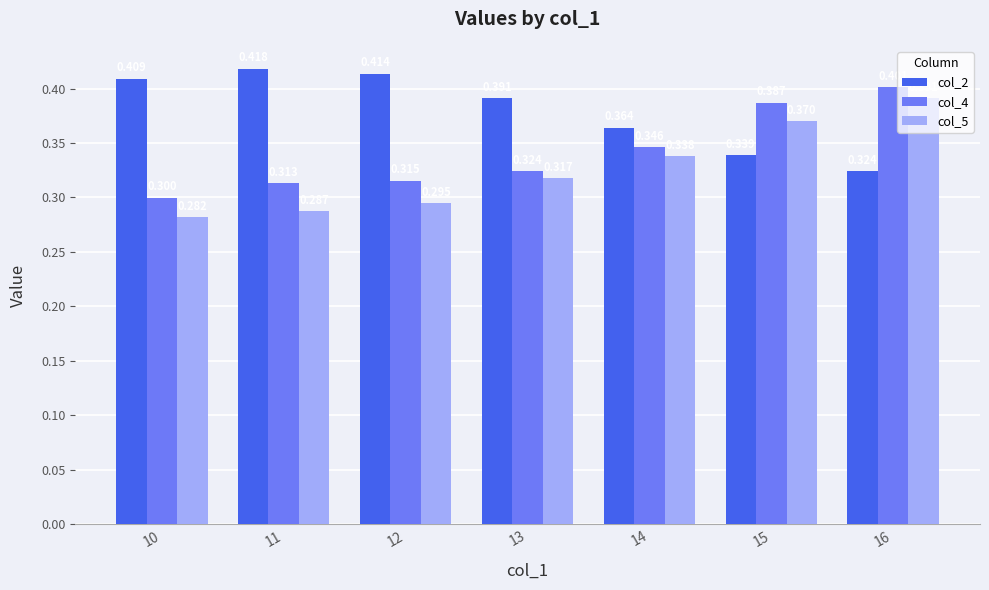

Which category has the lowest value across all series?

10